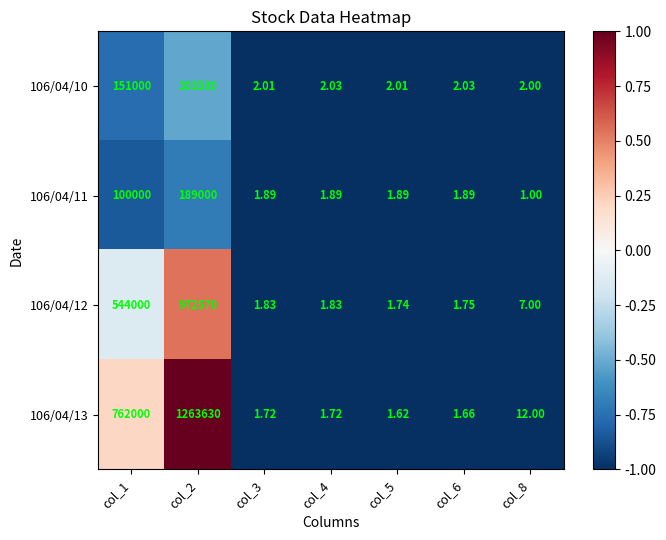

Is the value of 106/04/12 at col_8 greater than the value of 106/04/13 at col_8?

No